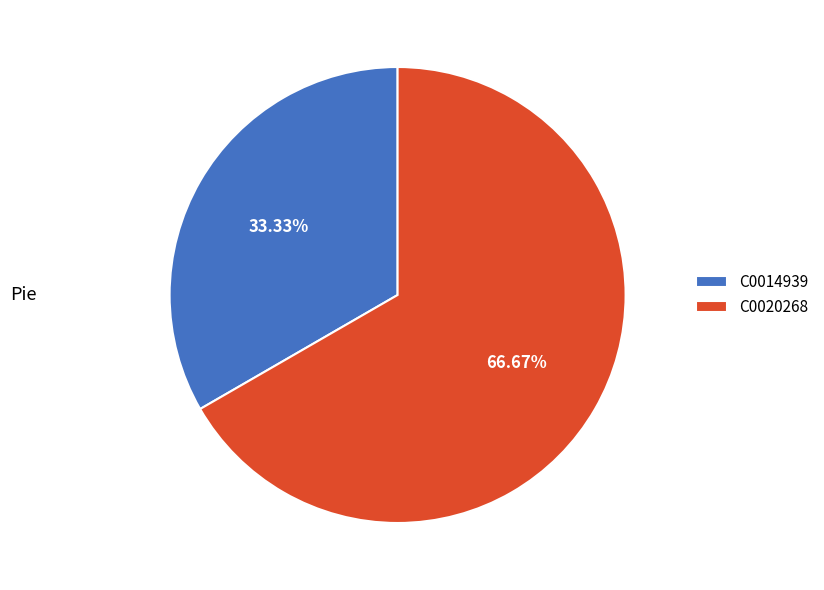

Does C0014939 represent more than half of the total?

No